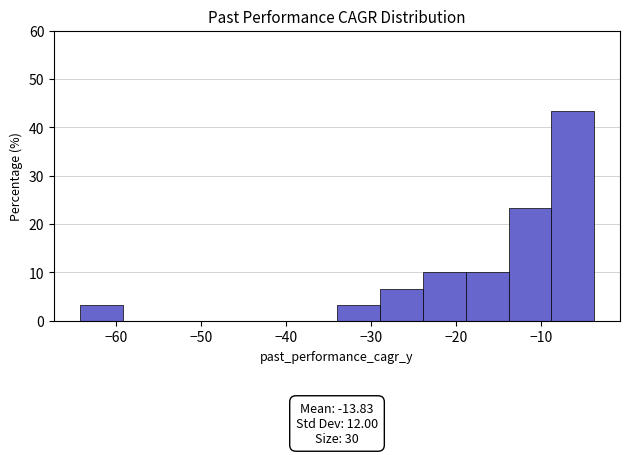

Over which range of the x-axis is the bar tallest?

-9 to -4